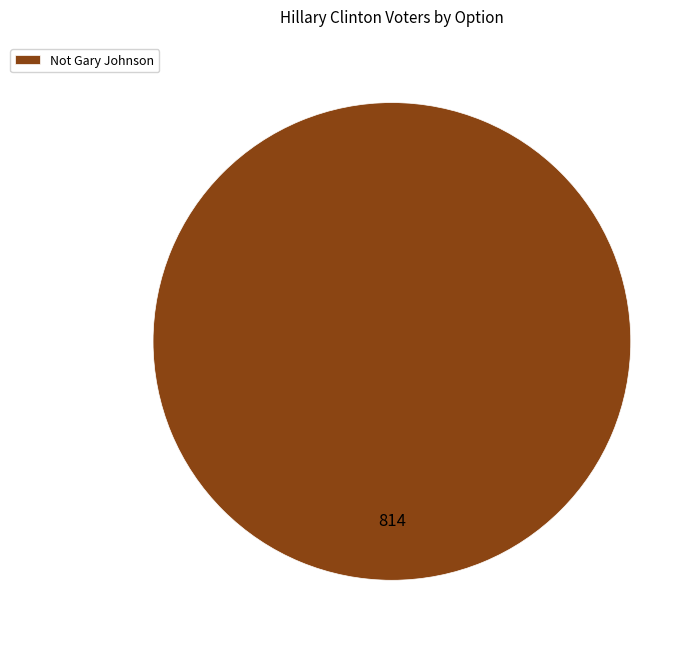

What is the majority slice?

Not Gary Johnson